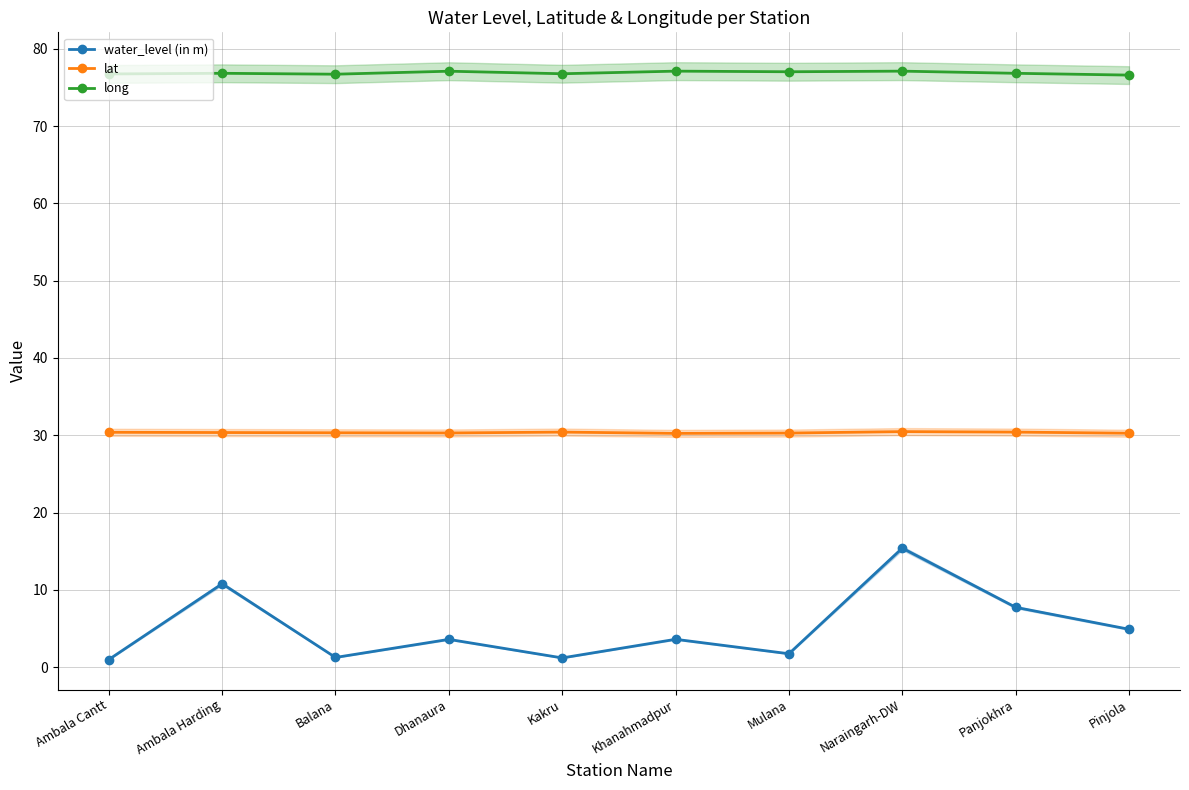

Reading left to right, what are all the values shown in this chart?

water_level (in m): 1.0	10.8	1.2	3.6	1.2	3.6	1.7	15.4	7.7	4.9
lat: 30.4	30.4	30.3	30.3	30.4	30.2	30.3	30.5	30.4	30.3
long: 76.8	76.8	76.7	77.1	76.8	77.1	77.0	77.1	76.8	76.6